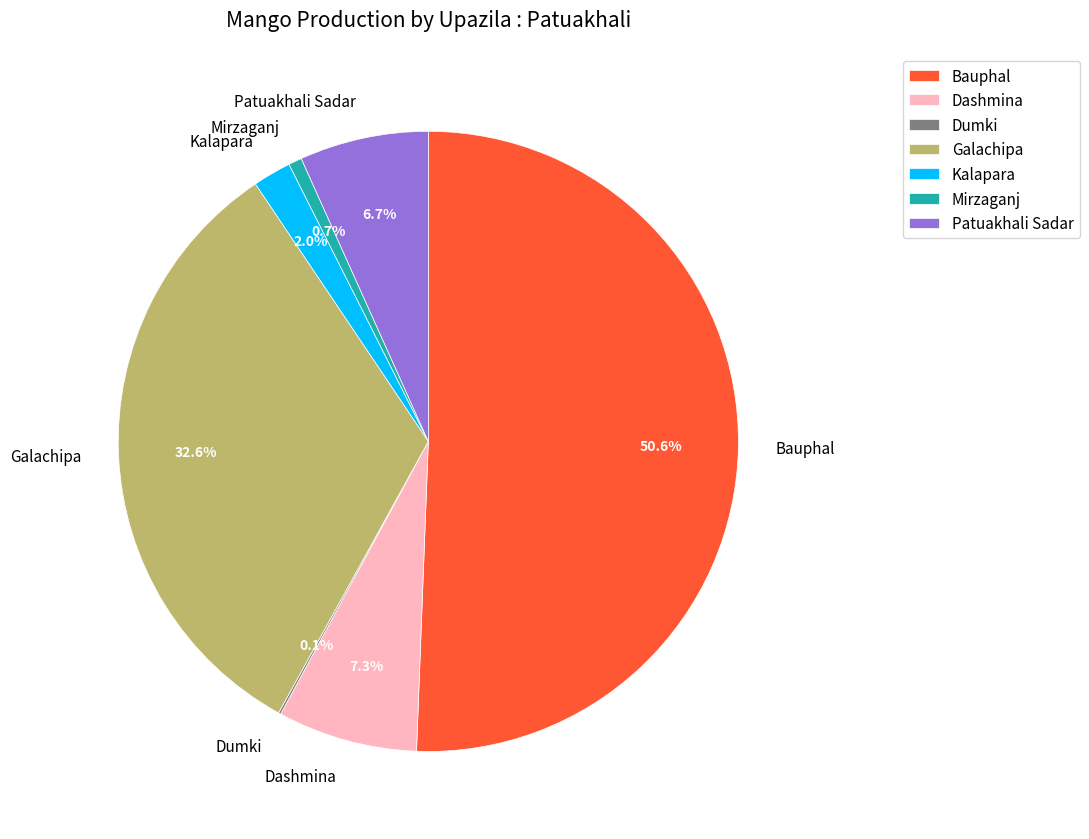

Which category has the biggest portion of the pie?

Bauphal